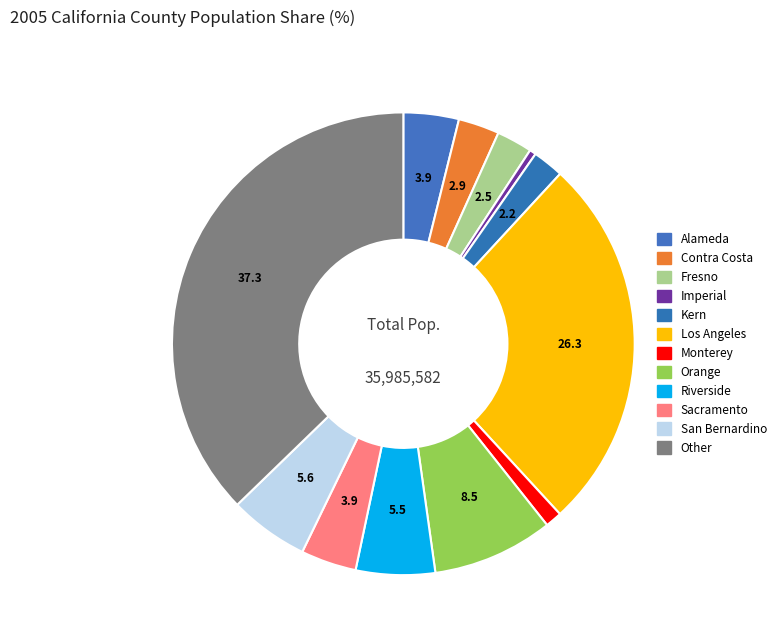

What portion of the pie excludes Alameda?

96.1%